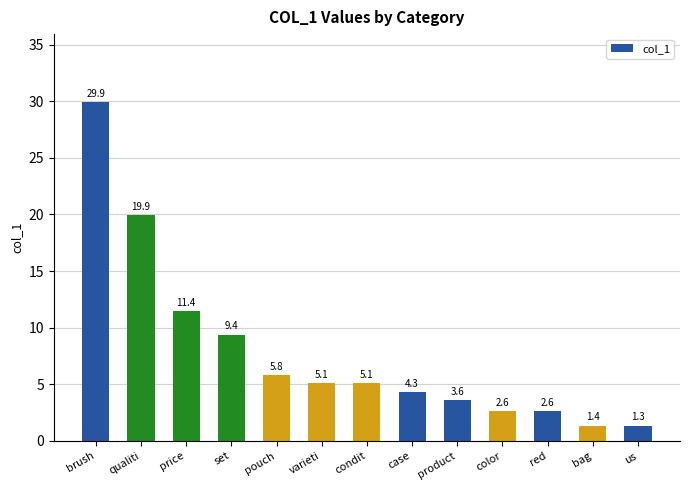

Which category has the lowest value across all series?

us